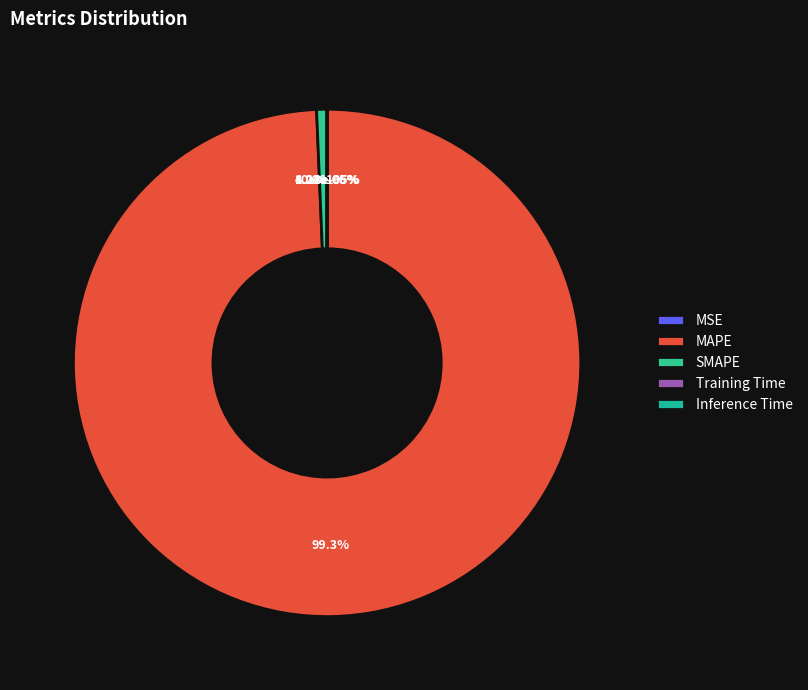

Rank the categories by value from lowest to highest.

Inference Time, Training Time, MSE, SMAPE, MAPE